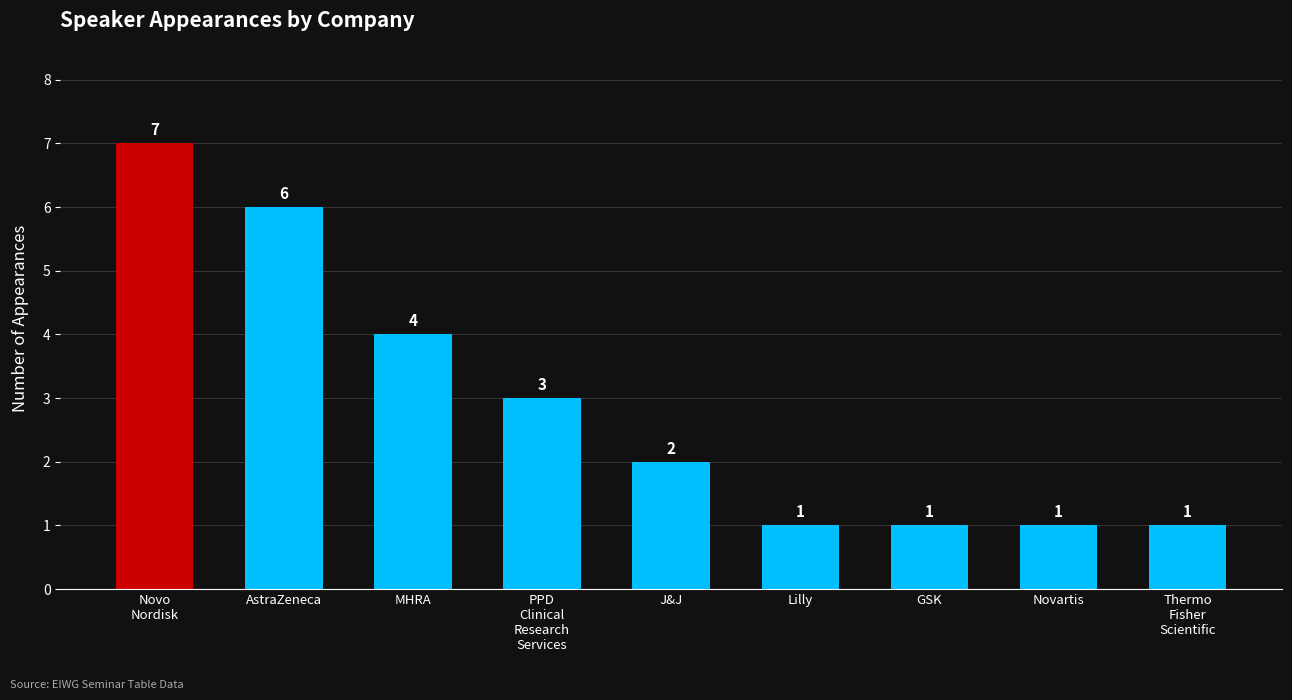

What is the change in value from MHRA to PPD
Clinical
Research
Services?

-1